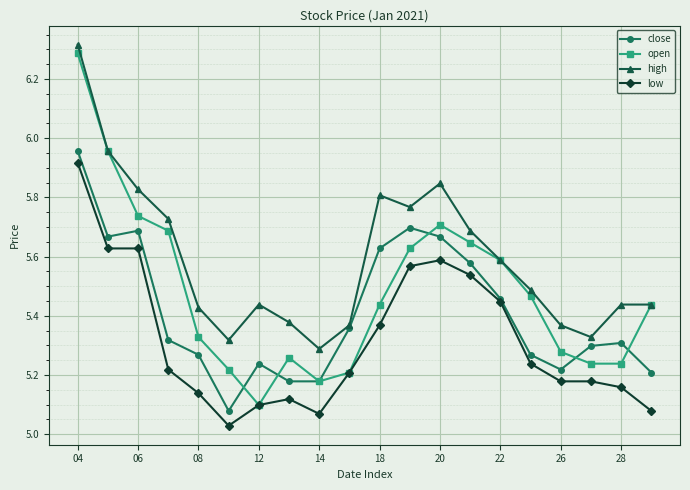

Which series has the largest range (max minus min)?

open